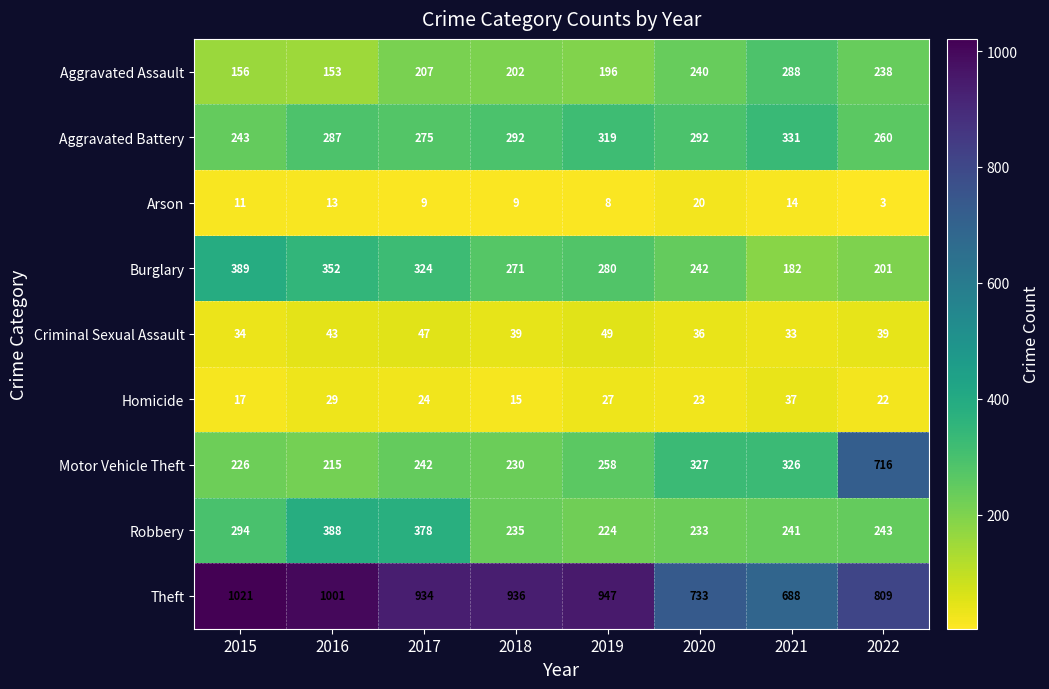

Is the value of Burglary at 2018 greater than the value of Motor Vehicle Theft at 2018?

Yes